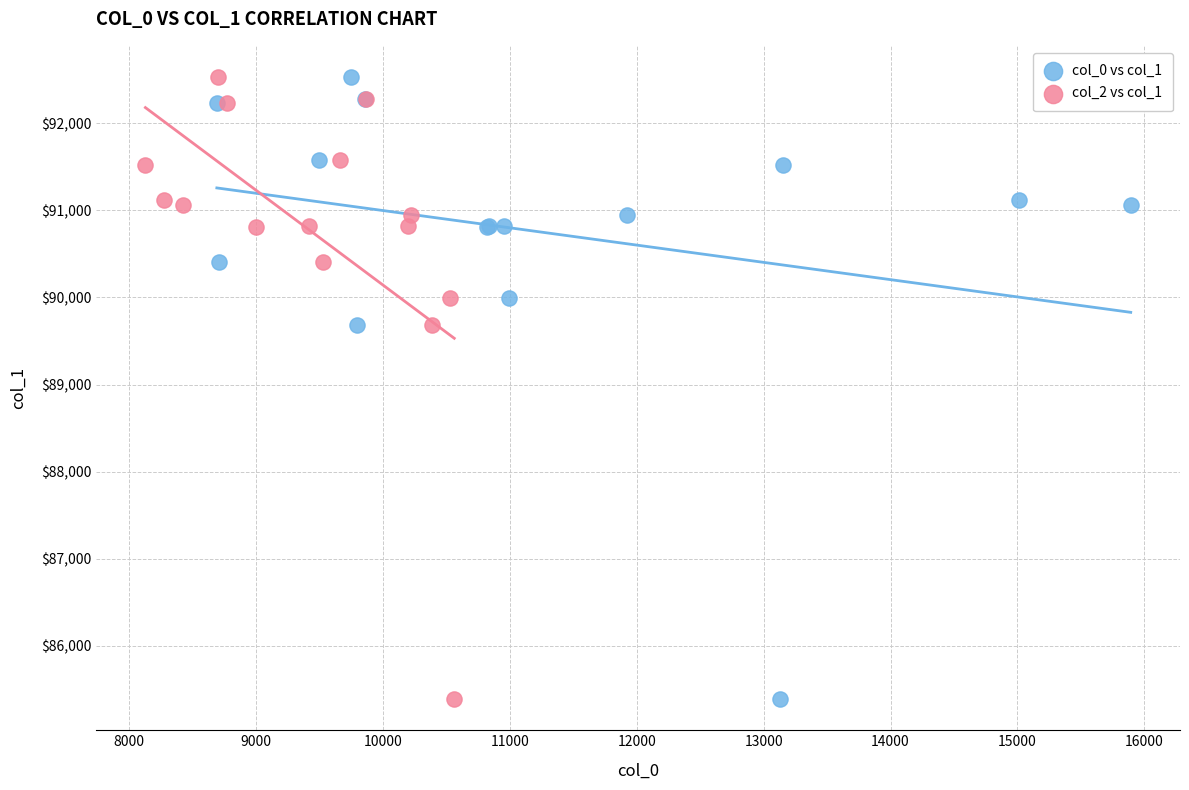

What are all the series names shown in the legend?

col_0 vs col_1, col_2 vs col_1